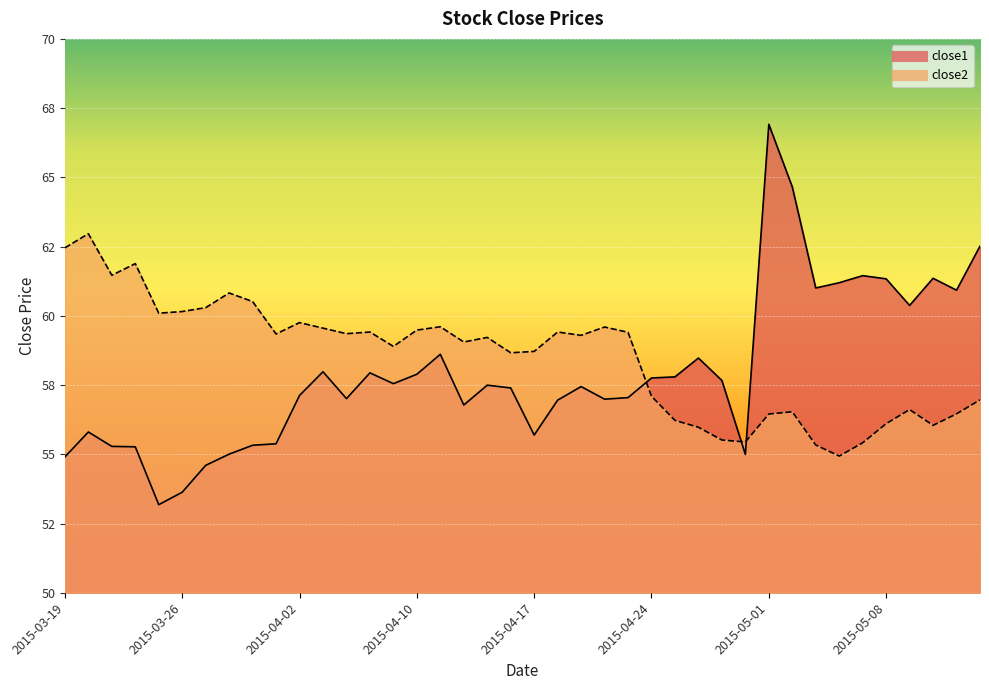

Reading left to right, list all the values displayed in this chart.

close1: 2015-03-19=54.9	2015-03-20=55.8	2015-03-23=55.3	2015-03-24=55.3	2015-03-25=53.2	2015-03-26=53.6	2015-03-27=54.6	2015-03-30=55.0	2015-03-31=55.3	2015-04-01=55.4	2015-04-02=57.1	2015-04-06=58.0	2015-04-07=57.0	2015-04-08=57.9	2015-04-09=57.5	2015-04-10=57.9	2015-04-13=58.6	2015-04-14=56.8	2015-04-15=57.5	2015-04-16=57.4	2015-04-17=55.7	2015-04-20=57.0	2015-04-21=57.4	2015-04-22=57.0	2015-04-23=57.0	2015-04-24=57.8	2015-04-27=57.8	2015-04-28=58.5	2015-04-29=57.7	2015-04-30=55.0	2015-05-01=66.9	2015-05-04=64.7	2015-05-05=61.0	2015-05-06=61.2	2015-05-07=61.5	2015-05-08=61.3	2015-05-11=60.4	2015-05-12=61.4	2015-05-13=60.9	2015-05-14=62.5
close2: 2015-03-19=62.5	2015-03-20=63.0	2015-03-23=61.5	2015-03-24=61.9	2015-03-25=60.1	2015-03-26=60.2	2015-03-27=60.3	2015-03-30=60.8	2015-03-31=60.5	2015-04-01=59.3	2015-04-02=59.8	2015-04-06=59.6	2015-04-07=59.4	2015-04-08=59.4	2015-04-09=58.9	2015-04-10=59.5	2015-04-13=59.6	2015-04-14=59.1	2015-04-15=59.2	2015-04-16=58.7	2015-04-17=58.7	2015-04-20=59.4	2015-04-21=59.3	2015-04-22=59.6	2015-04-23=59.4	2015-04-24=57.1	2015-04-27=56.2	2015-04-28=56.0	2015-04-29=55.5	2015-04-30=55.4	2015-05-01=56.5	2015-05-04=56.5	2015-05-05=55.3	2015-05-06=54.9	2015-05-07=55.4	2015-05-08=56.1	2015-05-11=56.6	2015-05-12=56.0	2015-05-13=56.5	2015-05-14=57.0